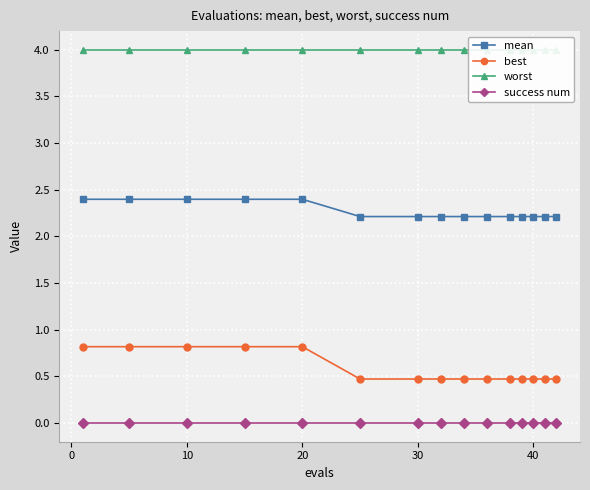

True or false: mean and best cross at least once.

False